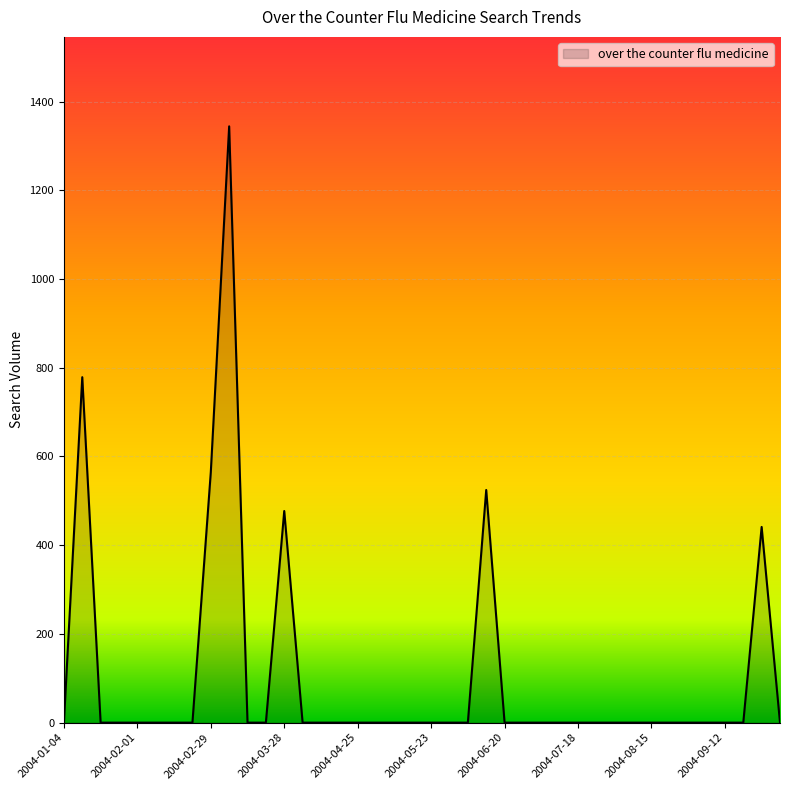

What is the difference between the maximum and minimum values?

1344.3